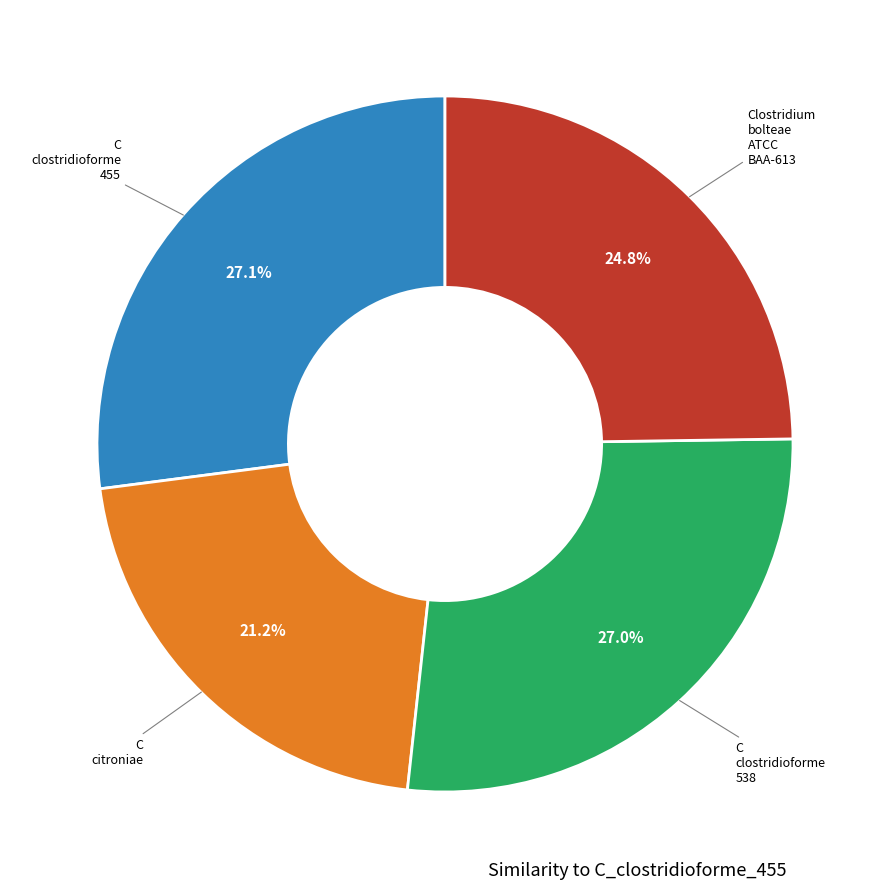

Does any single category account for the majority?

No